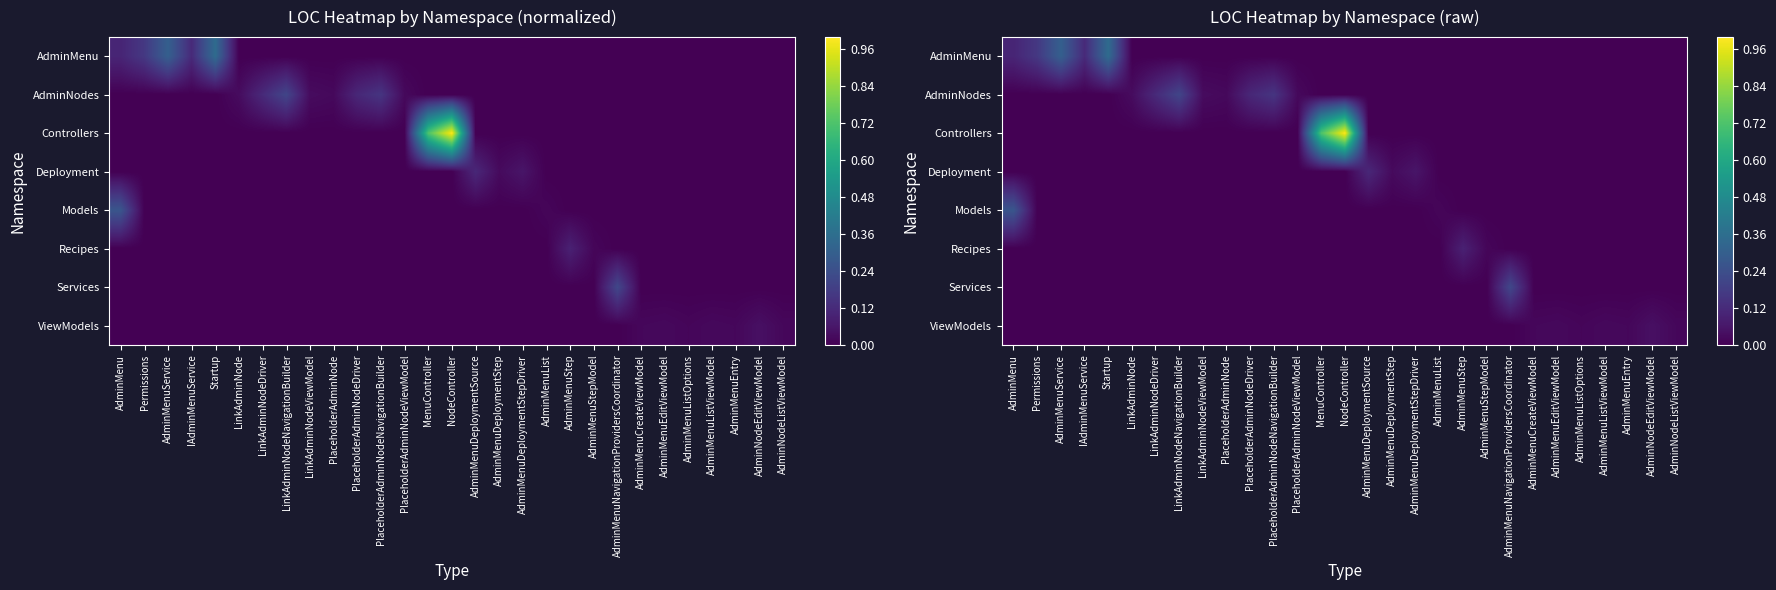

The Recipes series shows -0.1 at NodeController. True or false?

False